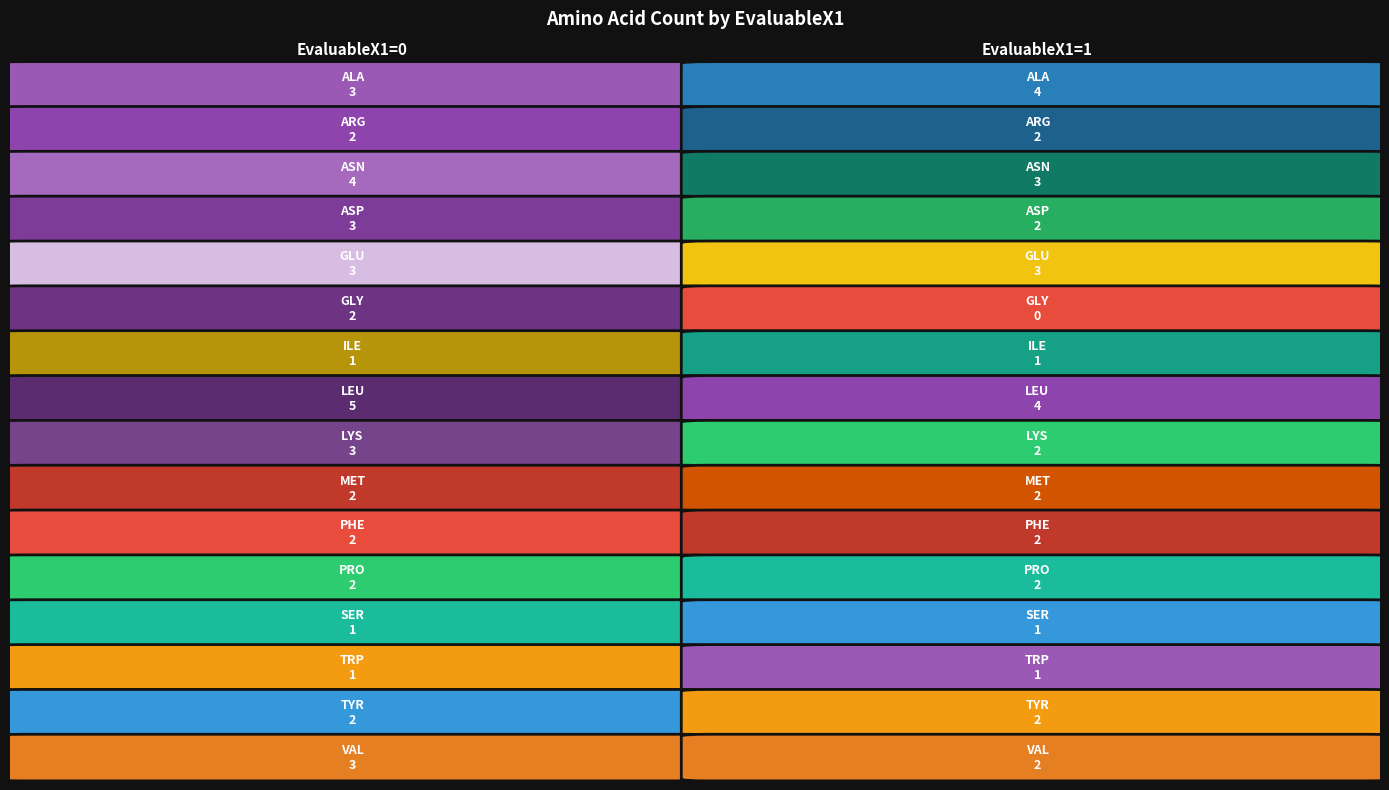

What is the average value of the ASN series?

4